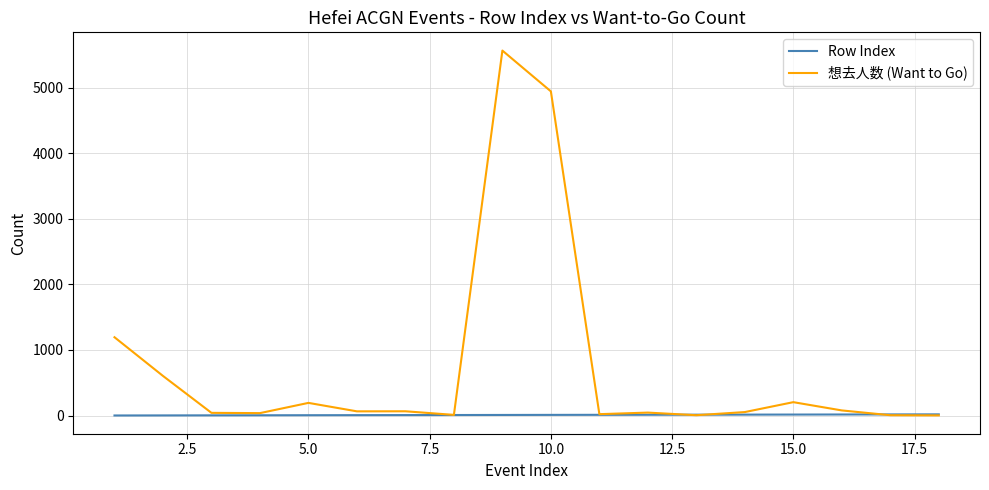

What is the highest value of the 想去人数 (Want to Go) series?

5565